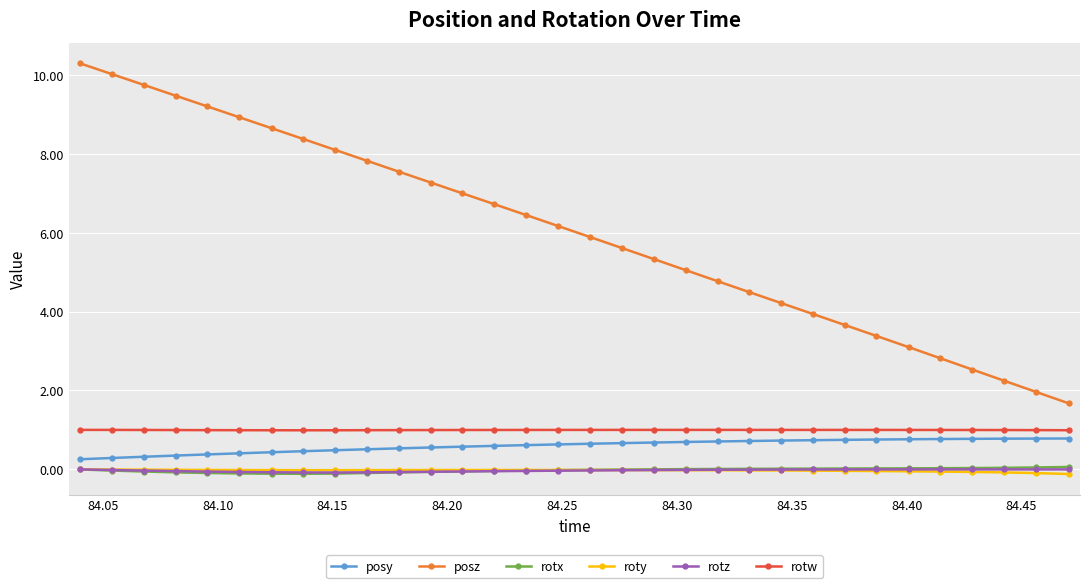

True or false: rotz and posz cross at least once.

False